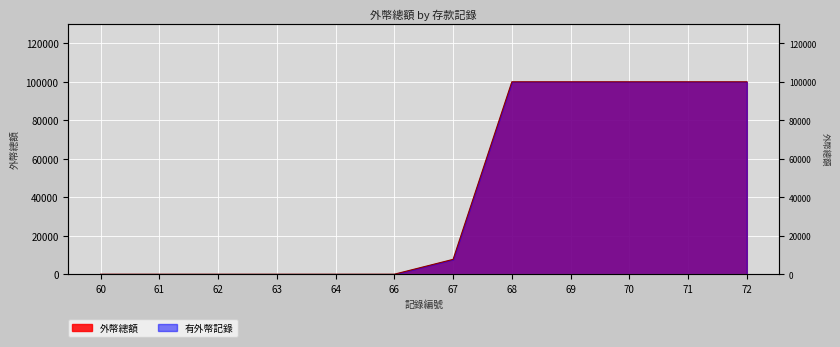

List the labels in order of value, largest first.

68, 69, 70, 71, 72, 67, 60, 61, 62, 63, 64, 66